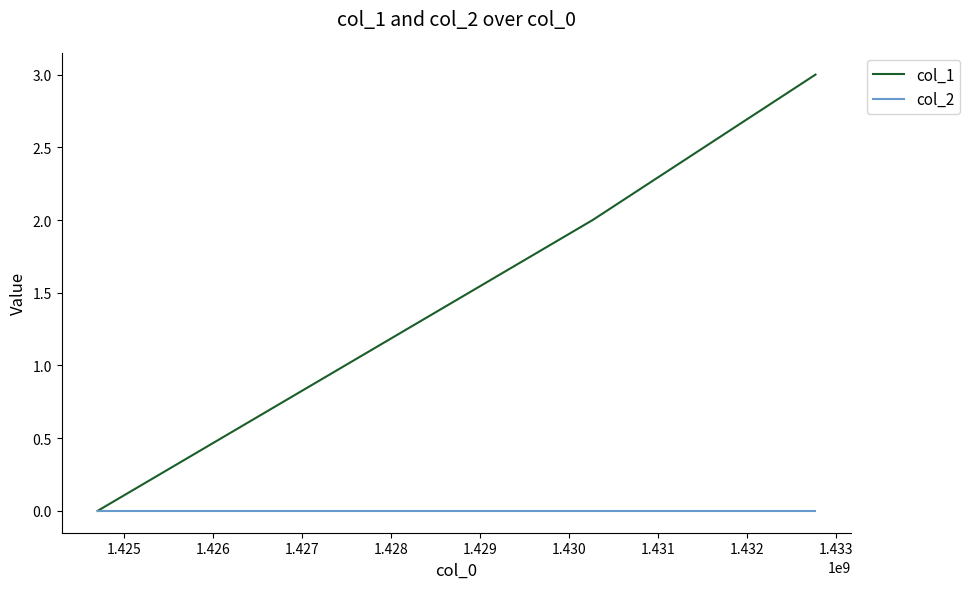

Which series has the largest range (max minus min)?

col_1